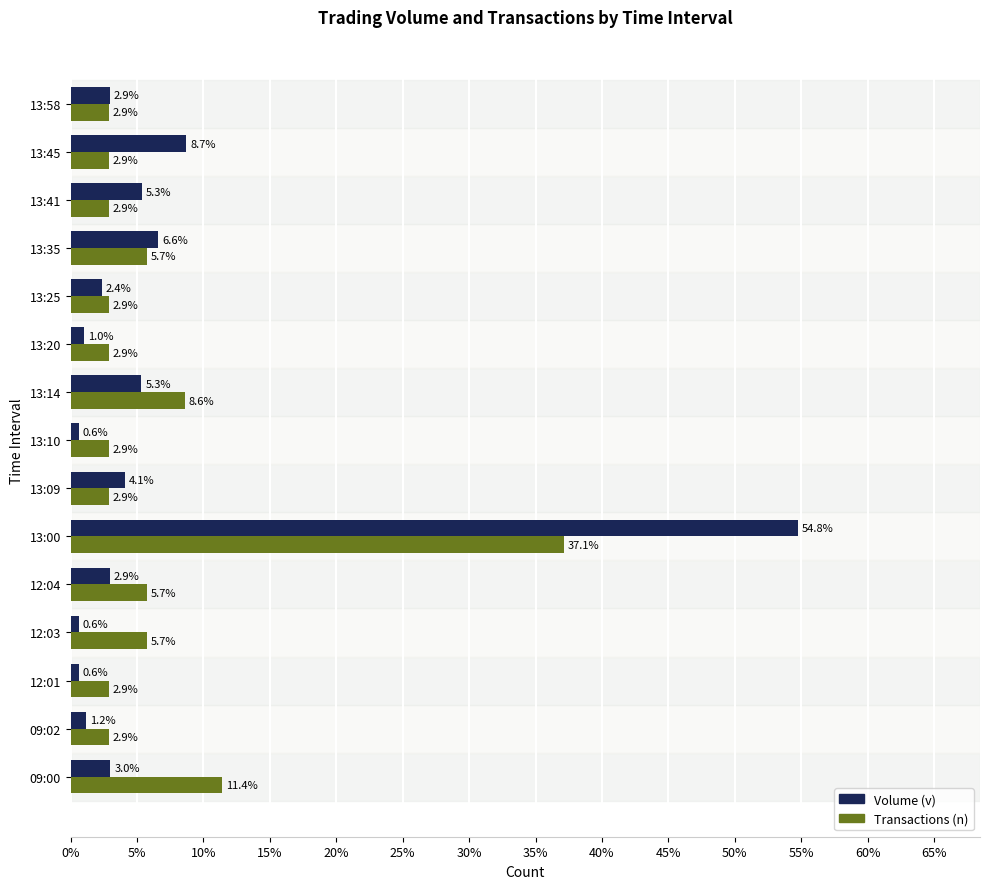

What are all the series names shown in the legend?

Volume (v), Transactions (n)